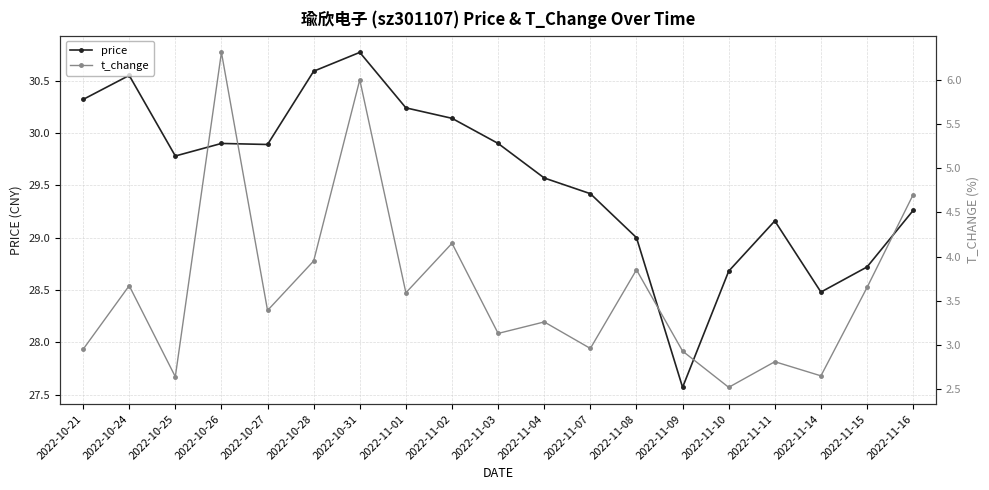

Reading left to right, list all the values displayed in this chart.

price: 30.3	30.6	29.8	29.9	29.9	30.6	30.8	30.2	30.1	29.9	29.6	29.4	29.0	27.6	28.7	29.2	28.5	28.7	29.3
t_change: 3.0	3.7	2.6	6.3	3.4	4.0	6.0	3.6	4.2	3.1	3.3	3.0	3.9	2.9	2.5	2.8	2.6	3.6	4.7